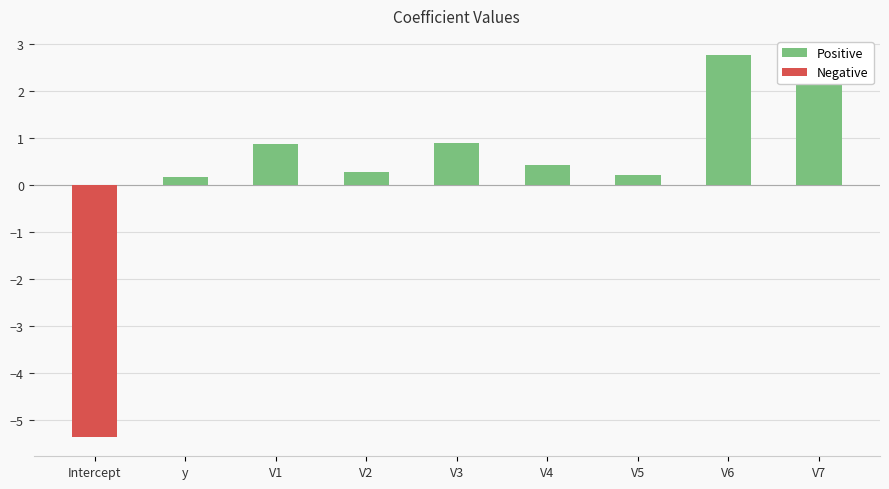

What is the change in value from y to V4?

+0.3